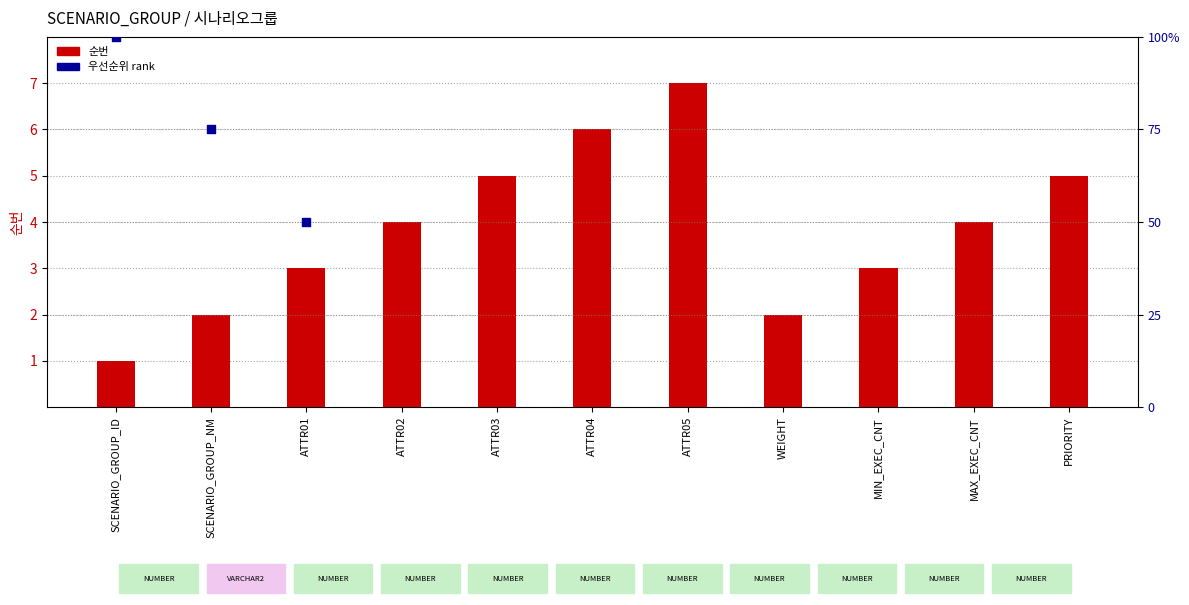

What is the change in value from SCENARIO_GROUP_NM to MIN_EXEC_CNT?

+1